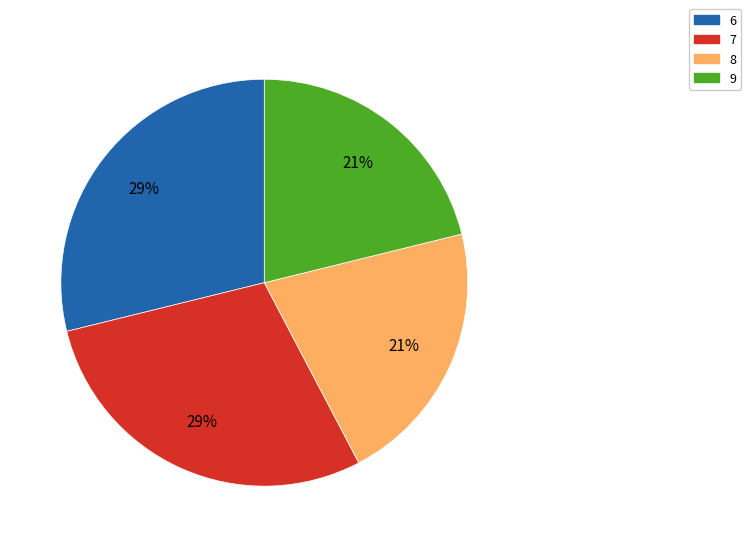

To the nearest percent, what is the difference between the 8 and 7 slice percentages?

8%